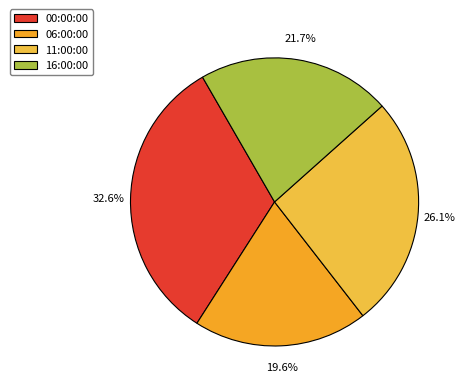

Is the sum of 00:00:00 and 06:00:00 greater than half?

Yes